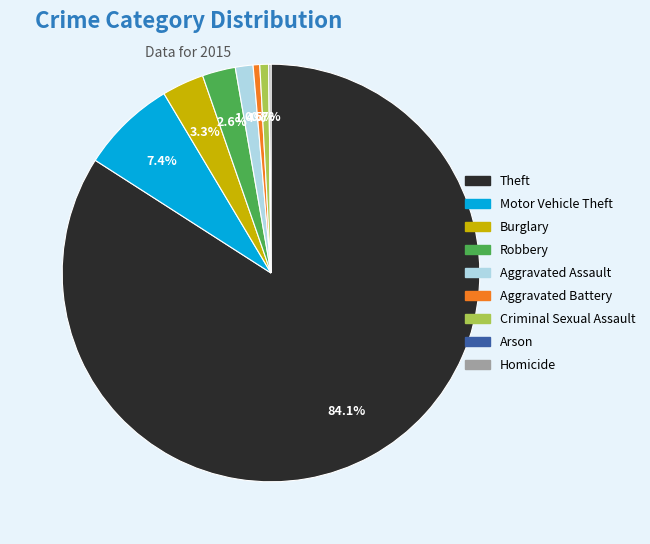

Is it true that Motor Vehicle Theft is 15% of the pie?

False